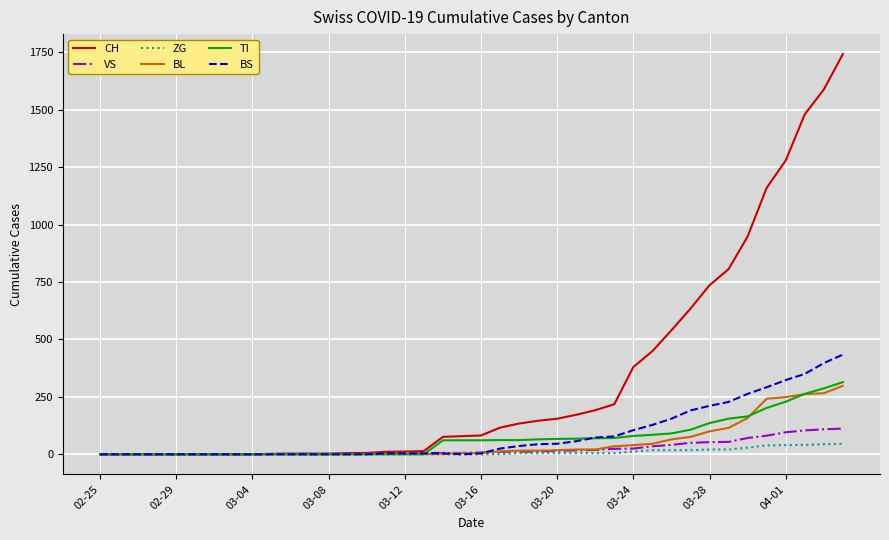

Which series has the widest spread of values?

CH